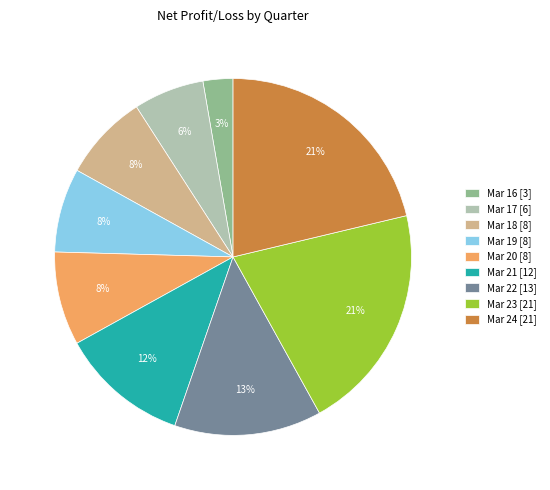

Combined, do Mar 24 and Mar 18 account for over 50%?

No